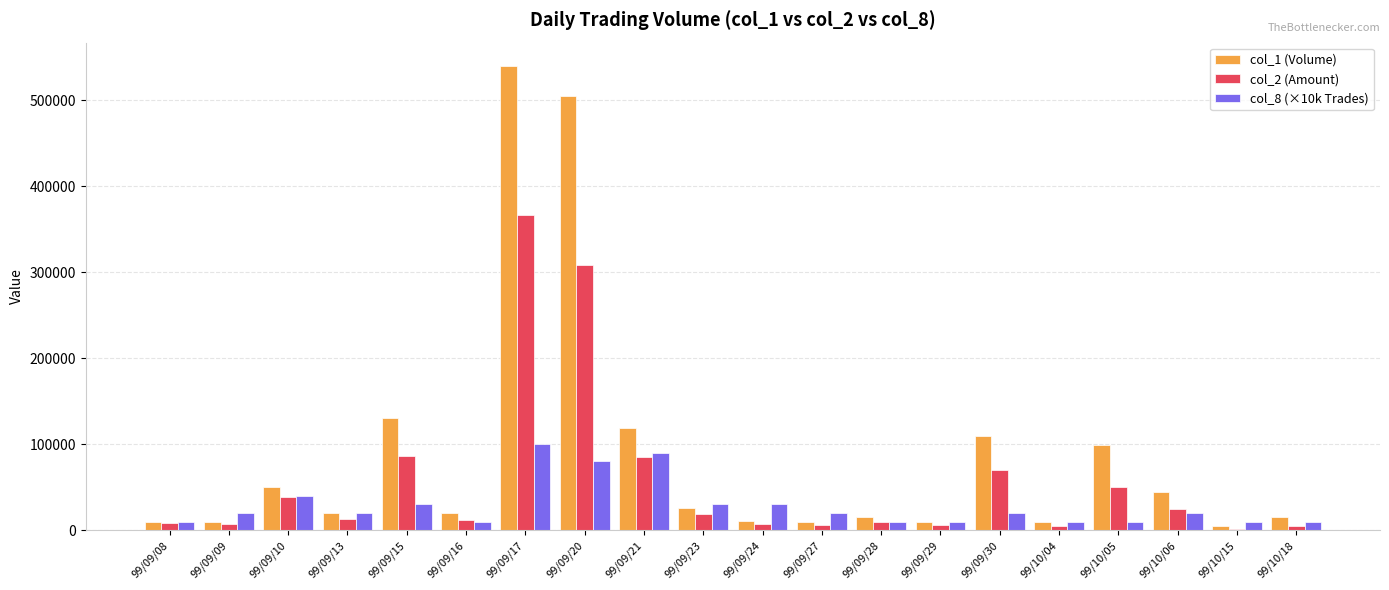

How many col_8 (×10k Trades) values are between 10000 and 30000?

16